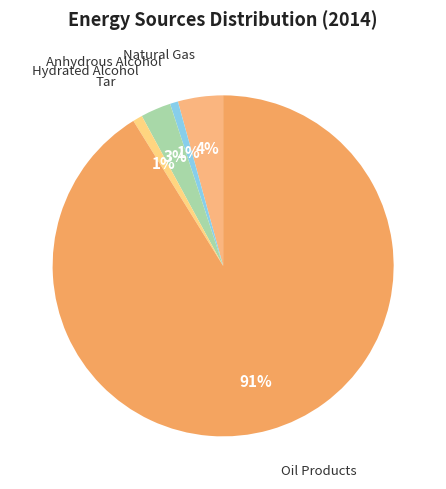

To the nearest percent, what is the difference between the largest and smallest slice percentages?

90%